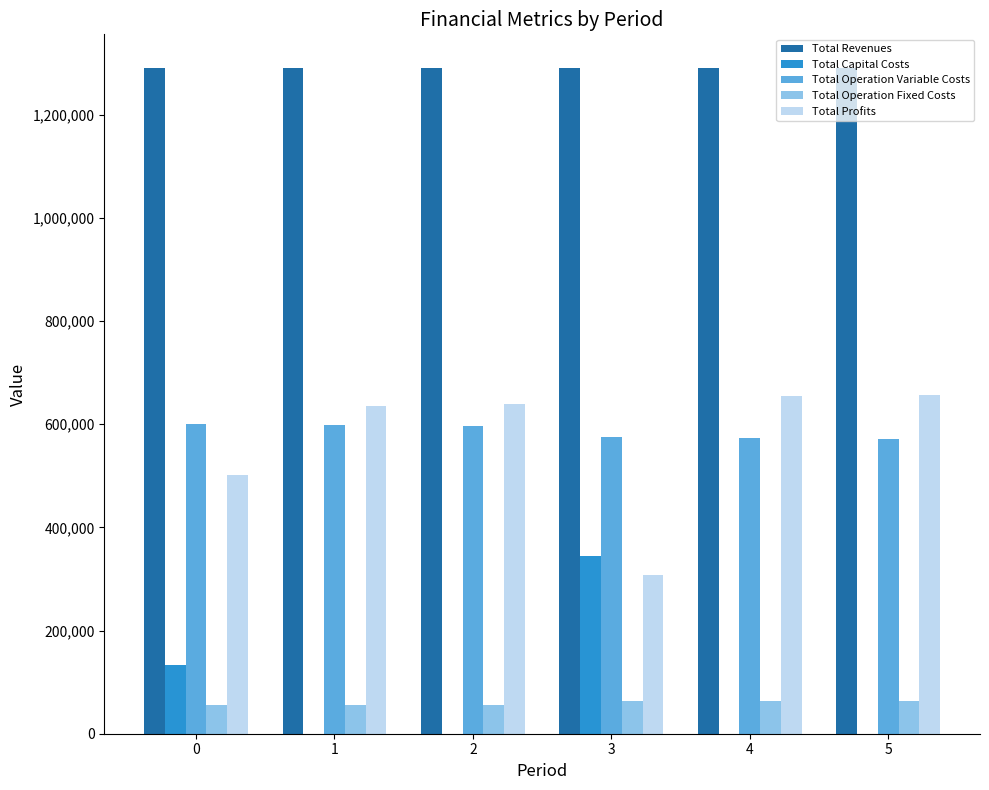

How many values in the Total Operation Fixed Costs series exceed 63411?

3